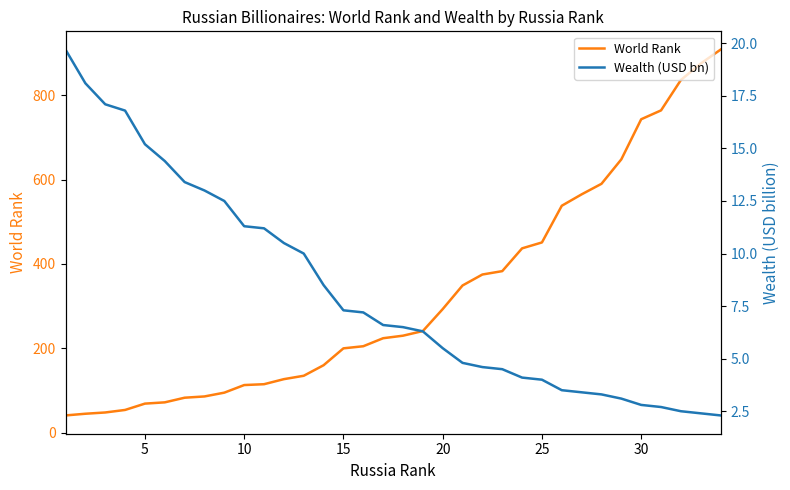

True or false: Wealth (USD bn) and World Rank intersect in this chart.

False